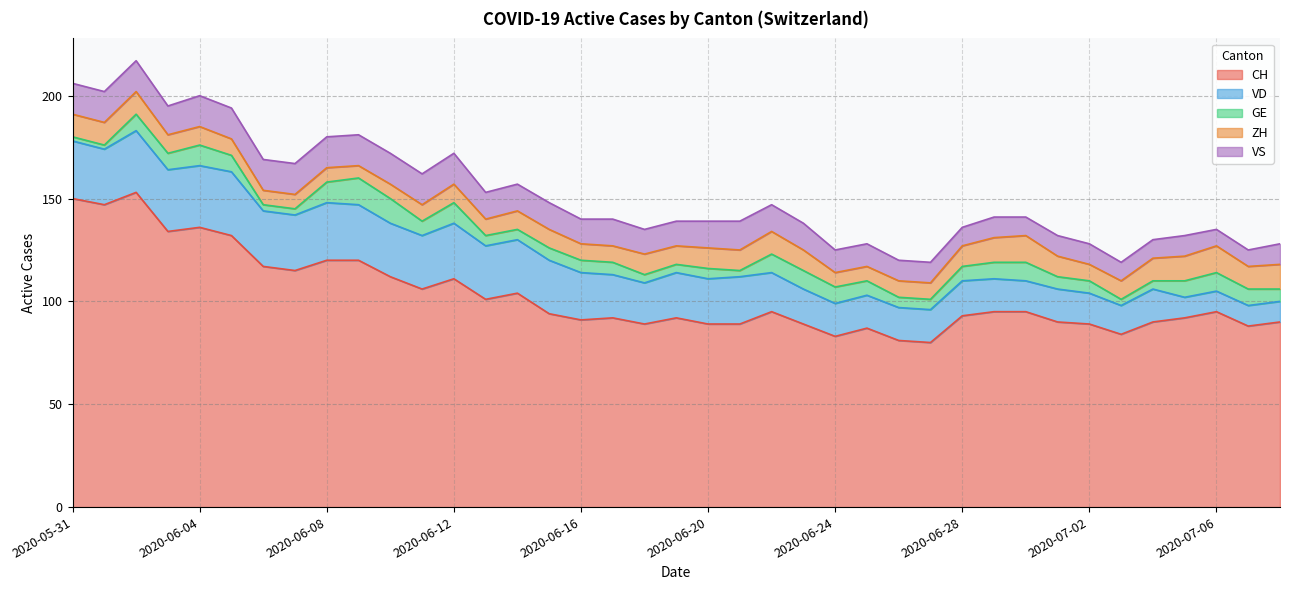

Reading right to left, list all the values displayed in this chart.

CH: 2020-07-08=90	2020-07-07=88	2020-07-06=95	2020-07-05=92	2020-07-04=90	2020-07-03=84	2020-07-02=89	2020-07-01=90	2020-06-30=95	2020-06-29=95	2020-06-28=93	2020-06-27=80	2020-06-26=81	2020-06-25=87	2020-06-24=83	2020-06-23=89	2020-06-22=95	2020-06-21=89	2020-06-20=89	2020-06-19=92	2020-06-18=89	2020-06-17=92	2020-06-16=91	2020-06-15=94	2020-06-14=104	2020-06-13=101	2020-06-12=111	2020-06-11=106	2020-06-10=112	2020-06-09=120	2020-06-08=120	2020-06-07=115	2020-06-06=117	2020-06-05=132	2020-06-04=136	2020-06-03=134	2020-06-02=153	2020-06-01=147	2020-05-31=150
VD: 2020-07-08=10	2020-07-07=10	2020-07-06=10	2020-07-05=10	2020-07-04=16	2020-07-03=14	2020-07-02=15	2020-07-01=16	2020-06-30=15	2020-06-29=16	2020-06-28=17	2020-06-27=16	2020-06-26=16	2020-06-25=16	2020-06-24=16	2020-06-23=17	2020-06-22=19	2020-06-21=23	2020-06-20=22	2020-06-19=22	2020-06-18=20	2020-06-17=21	2020-06-16=23	2020-06-15=26	2020-06-14=26	2020-06-13=26	2020-06-12=27	2020-06-11=26	2020-06-10=26	2020-06-09=27	2020-06-08=28	2020-06-07=27	2020-06-06=27	2020-06-05=31	2020-06-04=30	2020-06-03=30	2020-06-02=30	2020-06-01=27	2020-05-31=28
GE: 2020-07-08=6	2020-07-07=8	2020-07-06=9	2020-07-05=8	2020-07-04=4	2020-07-03=3	2020-07-02=6	2020-07-01=6	2020-06-30=9	2020-06-29=8	2020-06-28=7	2020-06-27=5	2020-06-26=5	2020-06-25=7	2020-06-24=8	2020-06-23=9	2020-06-22=9	2020-06-21=3	2020-06-20=5	2020-06-19=4	2020-06-18=4	2020-06-17=6	2020-06-16=6	2020-06-15=6	2020-06-14=5	2020-06-13=5	2020-06-12=10	2020-06-11=7	2020-06-10=12	2020-06-09=13	2020-06-08=10	2020-06-07=3	2020-06-06=3	2020-06-05=8	2020-06-04=10	2020-06-03=8	2020-06-02=8	2020-06-01=2	2020-05-31=2
ZH: 2020-07-08=12	2020-07-07=11	2020-07-06=13	2020-07-05=12	2020-07-04=11	2020-07-03=9	2020-07-02=8	2020-07-01=10	2020-06-30=13	2020-06-29=12	2020-06-28=10	2020-06-27=8	2020-06-26=8	2020-06-25=7	2020-06-24=7	2020-06-23=10	2020-06-22=11	2020-06-21=10	2020-06-20=10	2020-06-19=9	2020-06-18=10	2020-06-17=8	2020-06-16=8	2020-06-15=9	2020-06-14=9	2020-06-13=8	2020-06-12=9	2020-06-11=8	2020-06-10=7	2020-06-09=6	2020-06-08=7	2020-06-07=7	2020-06-06=7	2020-06-05=8	2020-06-04=9	2020-06-03=9	2020-06-02=11	2020-06-01=11	2020-05-31=11
VS: 2020-07-08=10	2020-07-07=8	2020-07-06=8	2020-07-05=10	2020-07-04=9	2020-07-03=9	2020-07-02=10	2020-07-01=10	2020-06-30=9	2020-06-29=10	2020-06-28=9	2020-06-27=10	2020-06-26=10	2020-06-25=11	2020-06-24=11	2020-06-23=13	2020-06-22=13	2020-06-21=14	2020-06-20=13	2020-06-19=12	2020-06-18=12	2020-06-17=13	2020-06-16=12	2020-06-15=13	2020-06-14=13	2020-06-13=13	2020-06-12=15	2020-06-11=15	2020-06-10=15	2020-06-09=15	2020-06-08=15	2020-06-07=15	2020-06-06=15	2020-06-05=15	2020-06-04=15	2020-06-03=14	2020-06-02=15	2020-06-01=15	2020-05-31=15